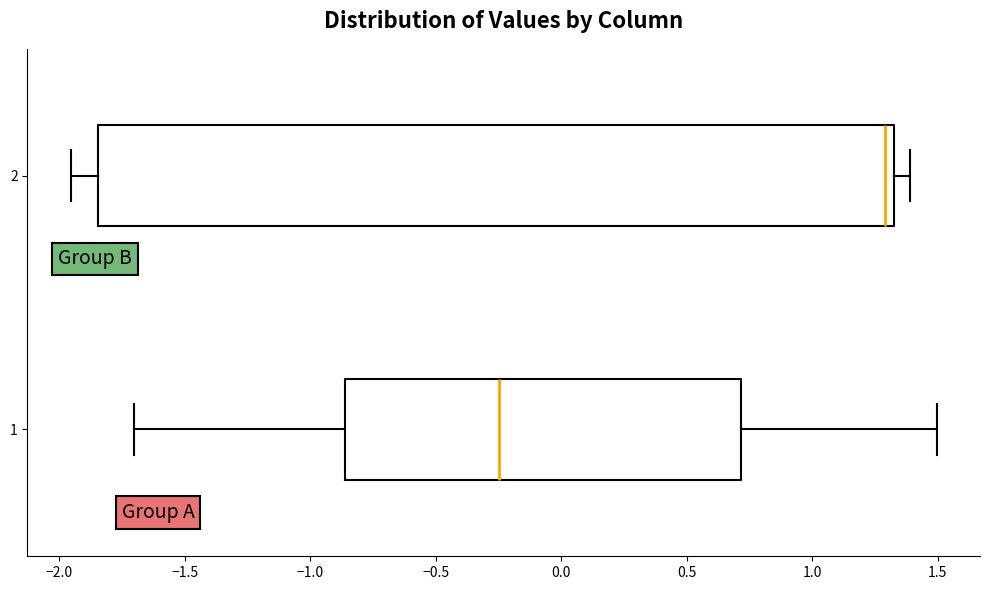

Reading bottom to top, read every box against the x-axis: the position of its median line, the range the box covers, and the ends of its whiskers. The values are not printed on the chart, so give them approximately, as read against the axis.

1: median -0.25, box -0.85 to 0.70, whiskers -1.70 to 1.50
2: median 1.30, box -1.85 to 1.35, whiskers -1.95 to 1.40